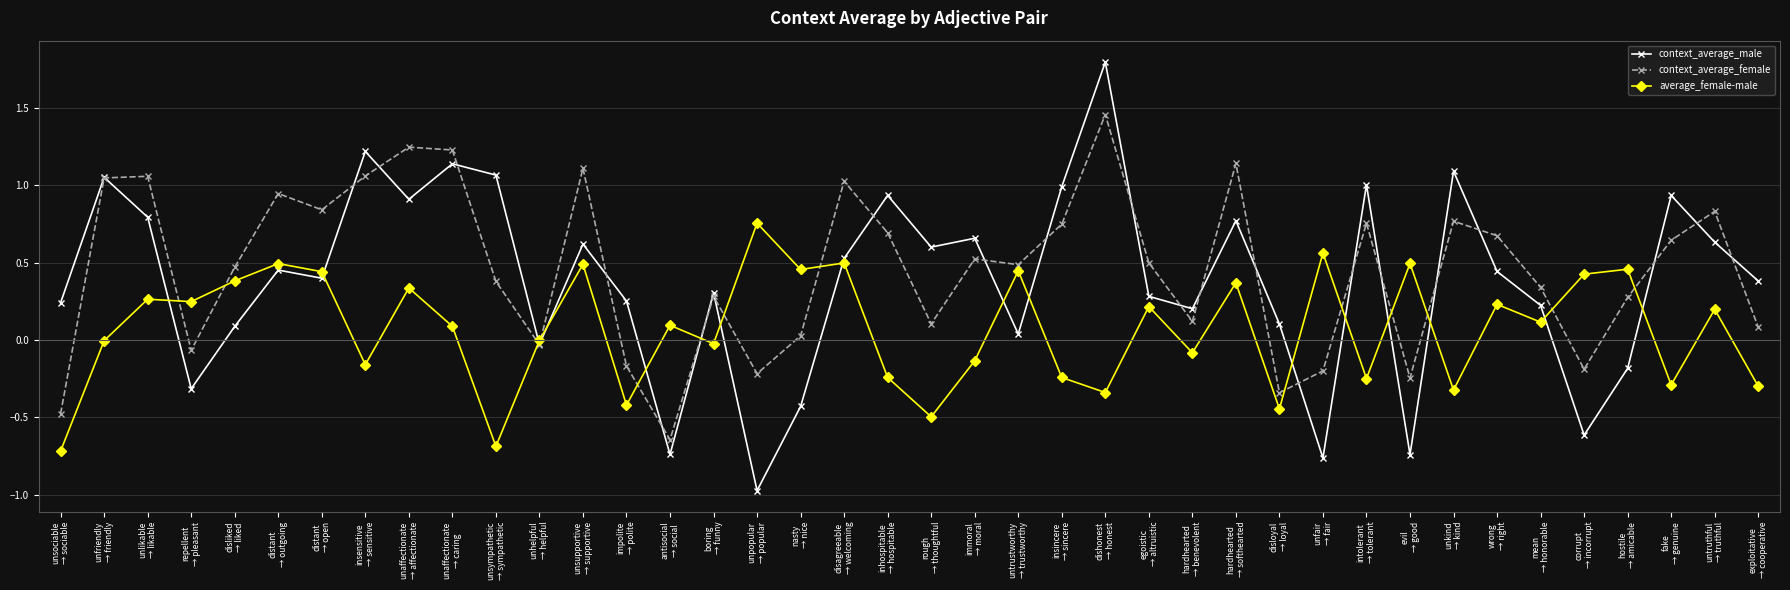

How many negative values does the context_average_male series have?

9